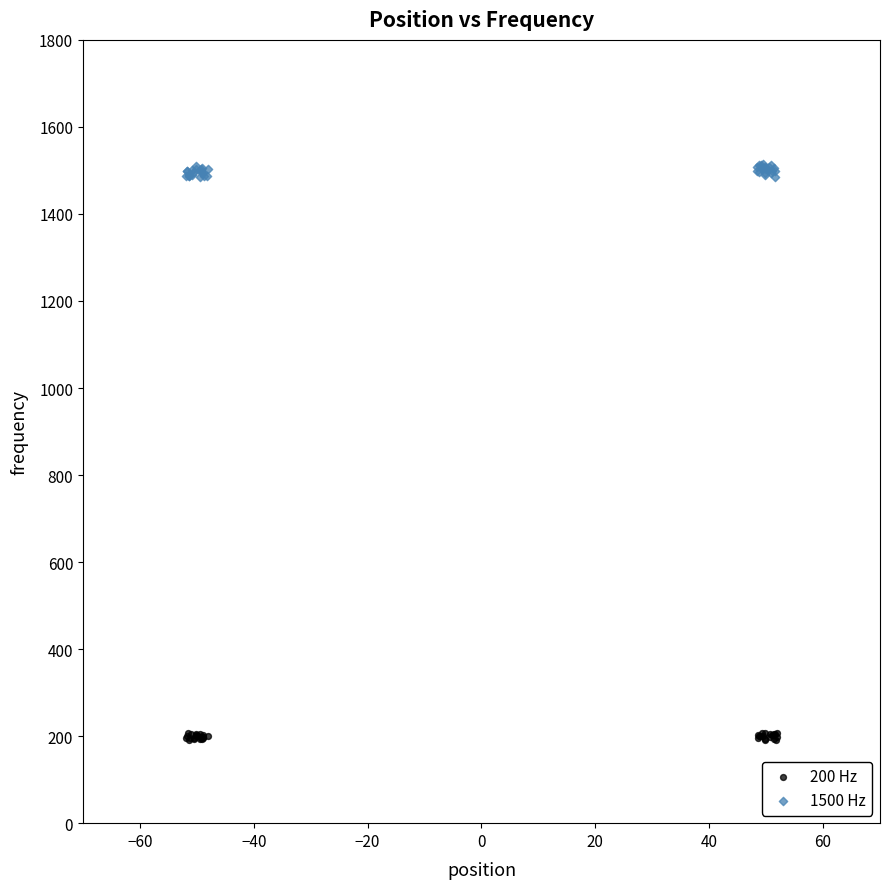

Which series reaches the maximum Y coordinate?

1500 Hz